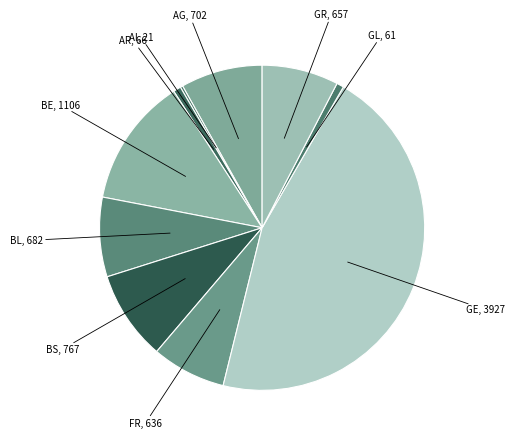

Does GL represent more than half of the total?

No